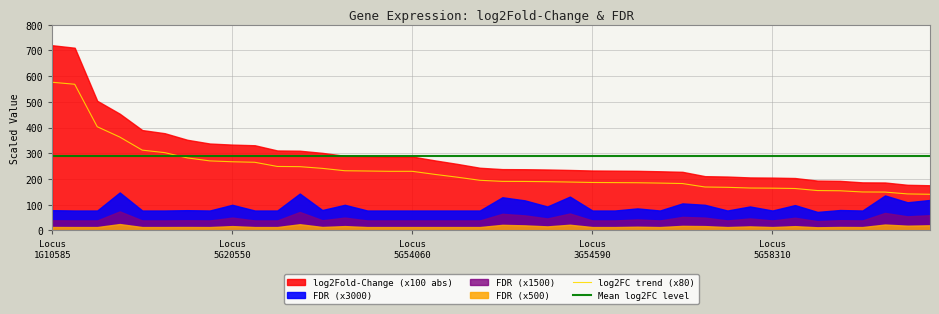

How many intersections are there between log2FC trend (x80) and Mean log2FC level?

1